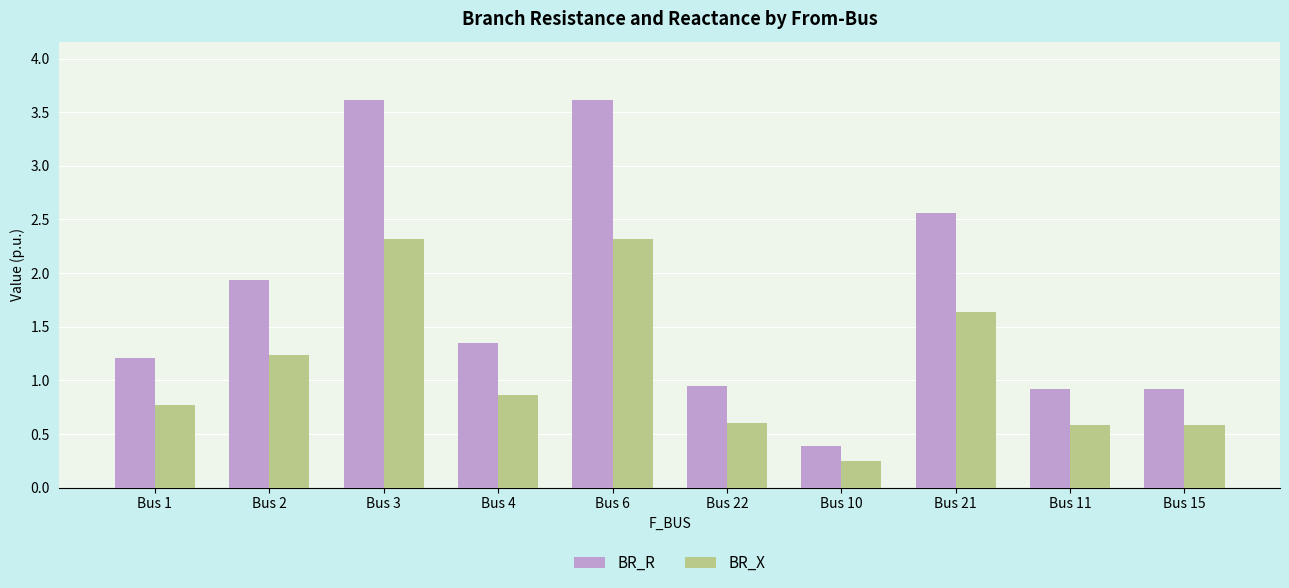

Count the number of data series in this chart.

2